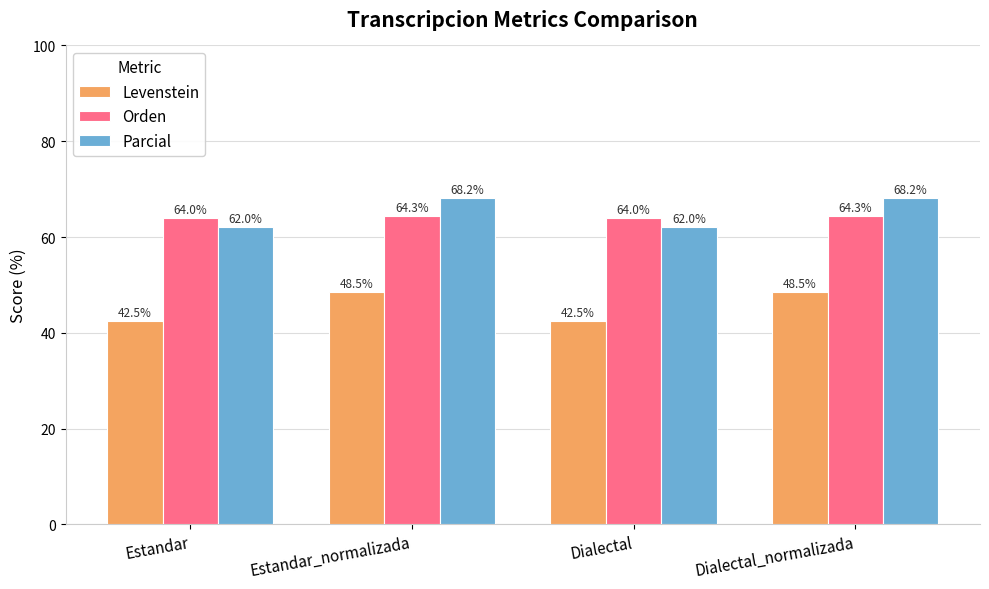

What is the minimum value for Parcial?

62.0